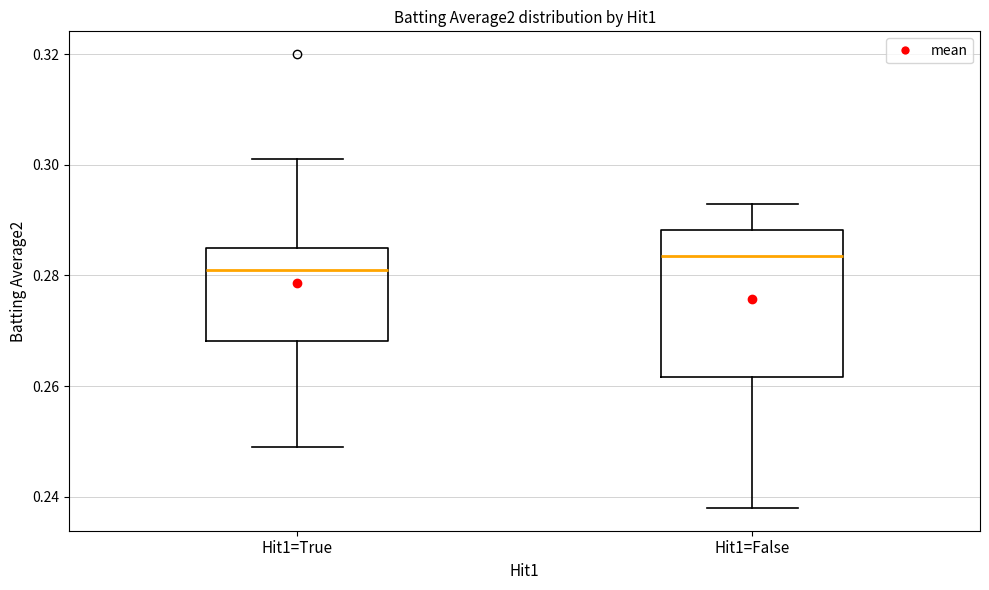

Where is the lower edge of the box for Hit1=False on the y-axis? The values are not printed on the chart, so give them approximately, as read against the axis.

0.262